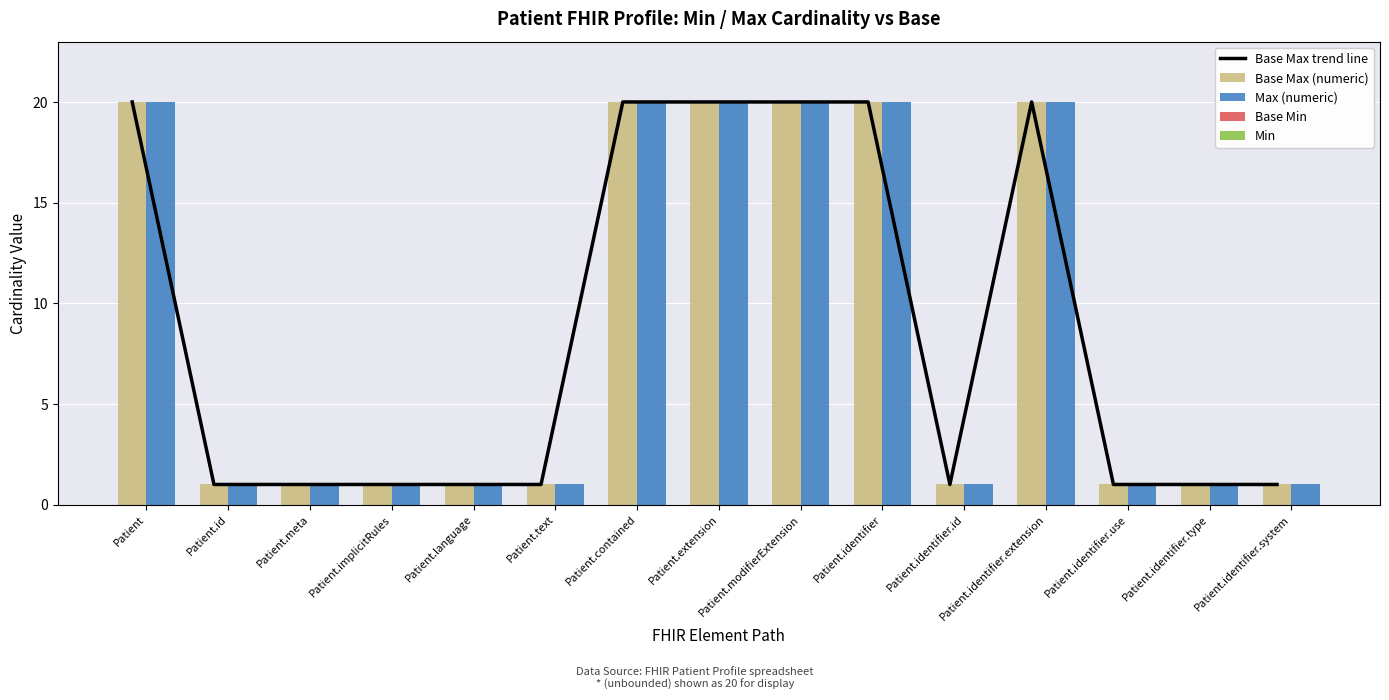

Reading right to left, list all the values displayed in this chart.

Base Max trend line: Patient.identifier.system=1	Patient.identifier.type=1	Patient.identifier.use=1	Patient.identifier.extension=20	Patient.identifier.id=1	Patient.identifier=20	Patient.modifierExtension=20	Patient.extension=20	Patient.contained=20	Patient.text=1	Patient.language=1	Patient.implicitRules=1	Patient.meta=1	Patient.id=1	Patient=20
Base Max (numeric): Patient.identifier.system=1	Patient.identifier.type=1	Patient.identifier.use=1	Patient.identifier.extension=20	Patient.identifier.id=1	Patient.identifier=20	Patient.modifierExtension=20	Patient.extension=20	Patient.contained=20	Patient.text=1	Patient.language=1	Patient.implicitRules=1	Patient.meta=1	Patient.id=1	Patient=20
Max (numeric): Patient.identifier.system=1	Patient.identifier.type=1	Patient.identifier.use=1	Patient.identifier.extension=20	Patient.identifier.id=1	Patient.identifier=20	Patient.modifierExtension=20	Patient.extension=20	Patient.contained=20	Patient.text=1	Patient.language=1	Patient.implicitRules=1	Patient.meta=1	Patient.id=1	Patient=20
Base Min: Patient.identifier.system=0	Patient.identifier.type=0	Patient.identifier.use=0	Patient.identifier.extension=0	Patient.identifier.id=0	Patient.identifier=0	Patient.modifierExtension=0	Patient.extension=0	Patient.contained=0	Patient.text=0	Patient.language=0	Patient.implicitRules=0	Patient.meta=0	Patient.id=0	Patient=0
Min: Patient.identifier.system=0	Patient.identifier.type=0	Patient.identifier.use=0	Patient.identifier.extension=0	Patient.identifier.id=0	Patient.identifier=0	Patient.modifierExtension=0	Patient.extension=0	Patient.contained=0	Patient.text=0	Patient.language=0	Patient.implicitRules=0	Patient.meta=0	Patient.id=0	Patient=0